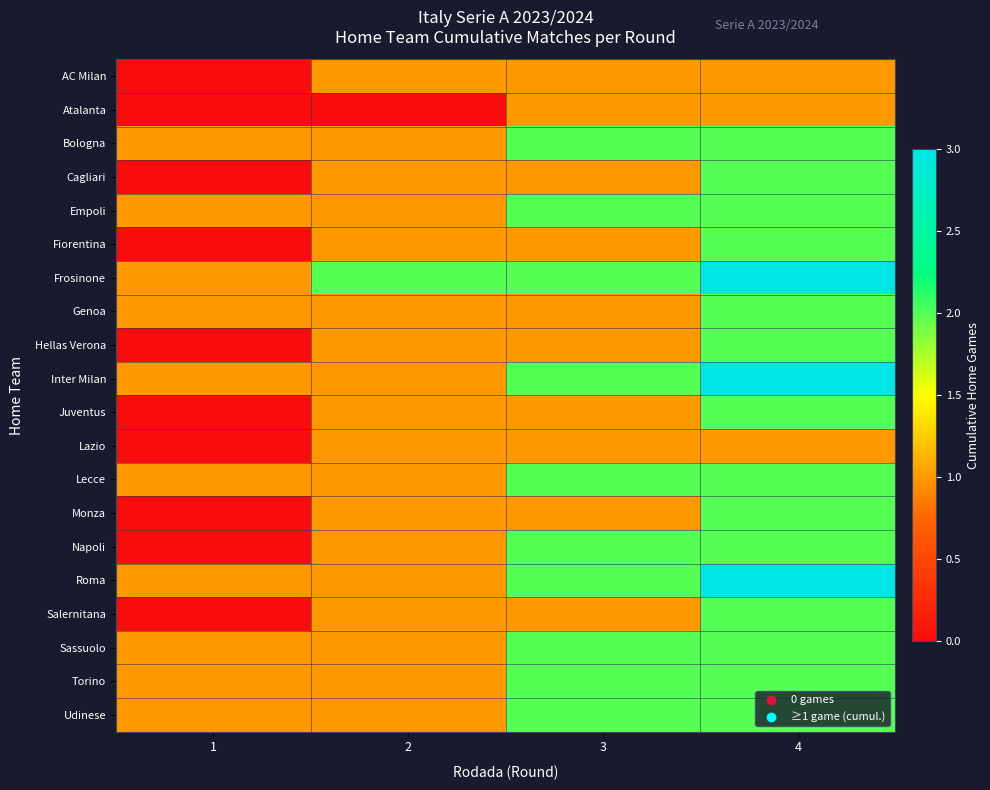

What is the spread (max minus min) of values at 4?

2